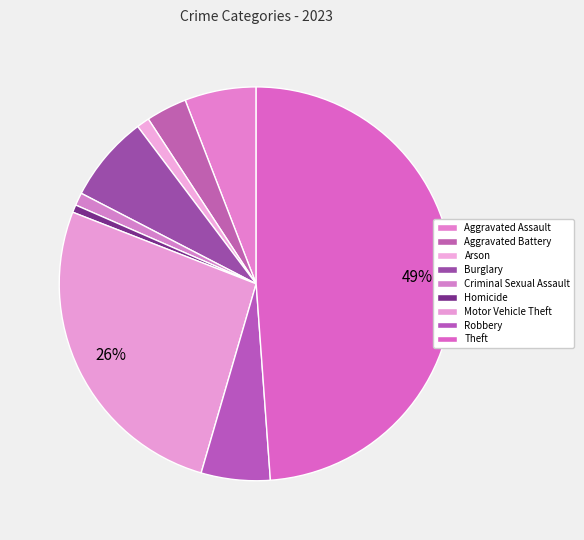

What percentage do Robbery and Homicide together represent?

6.3%